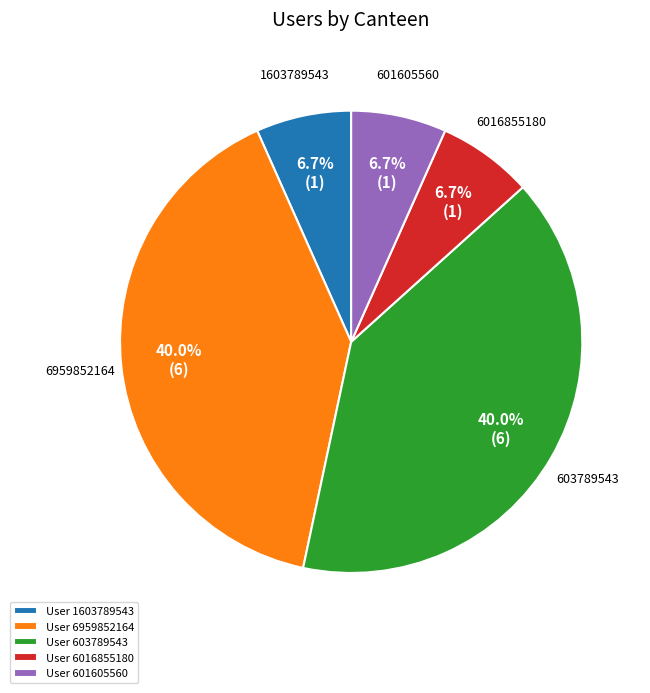

How many segments does this pie chart have?

5